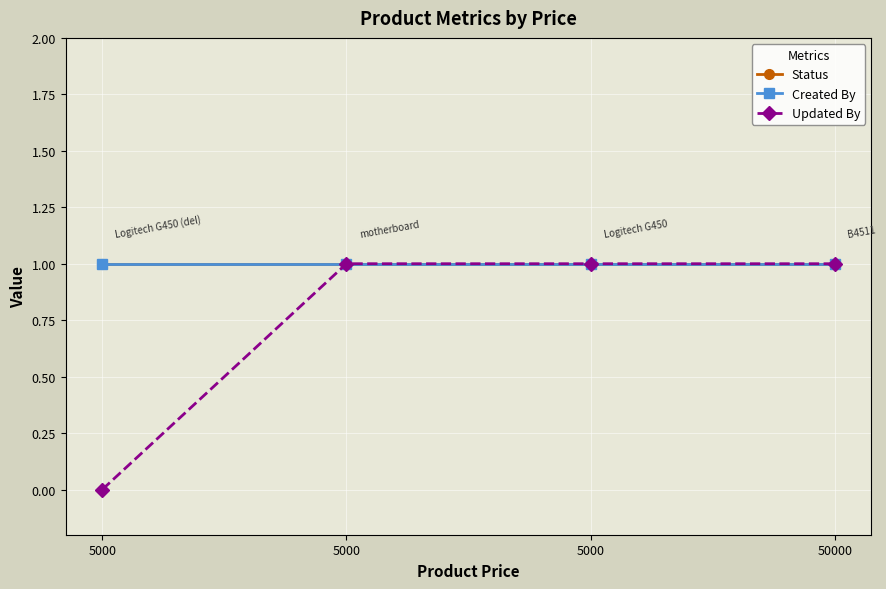

What is the value of the Created By point at the 2nd from the left?

1